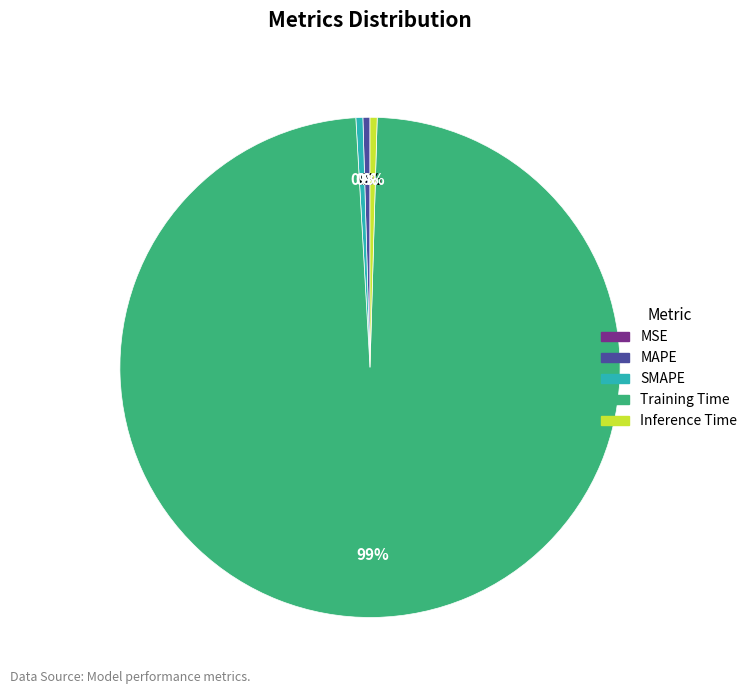

True or false: Inference Time accounts for 13% of the total.

False